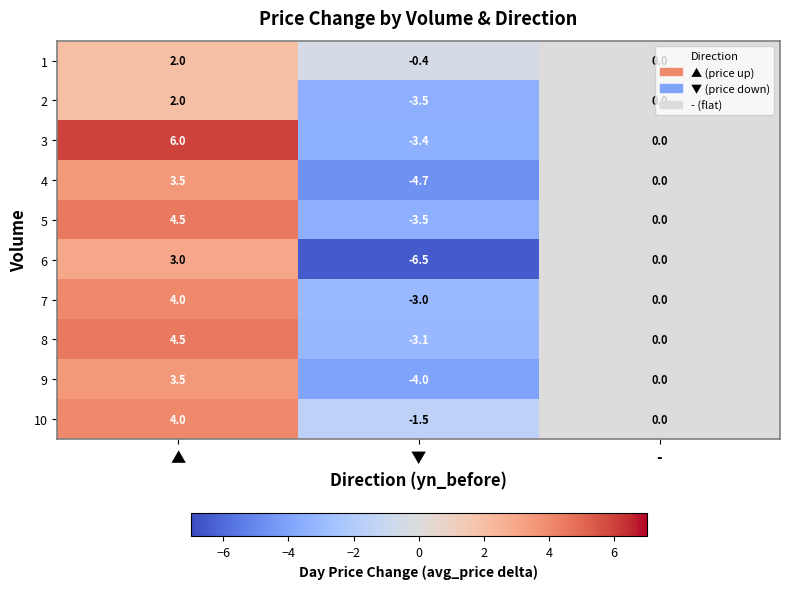

True or false: 3 has a value of 0.0 at -.

True